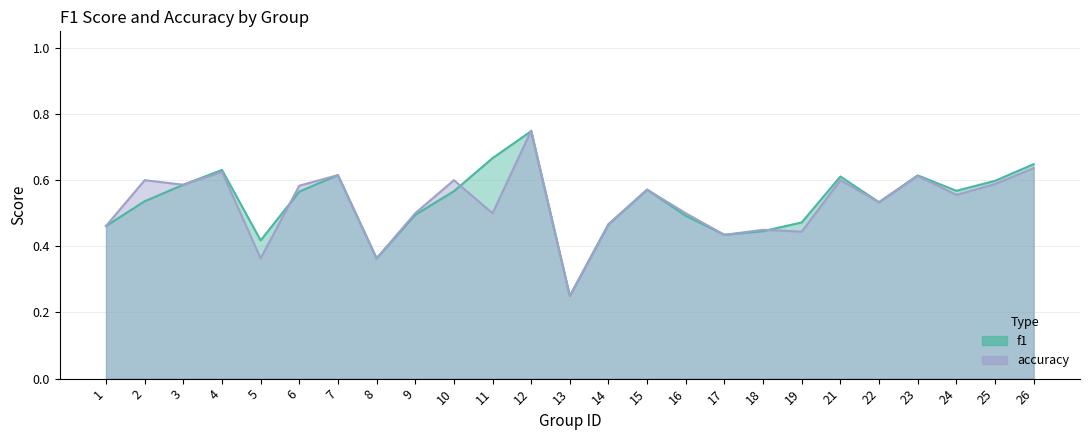

What is the highest value of the f1 series?

0.7